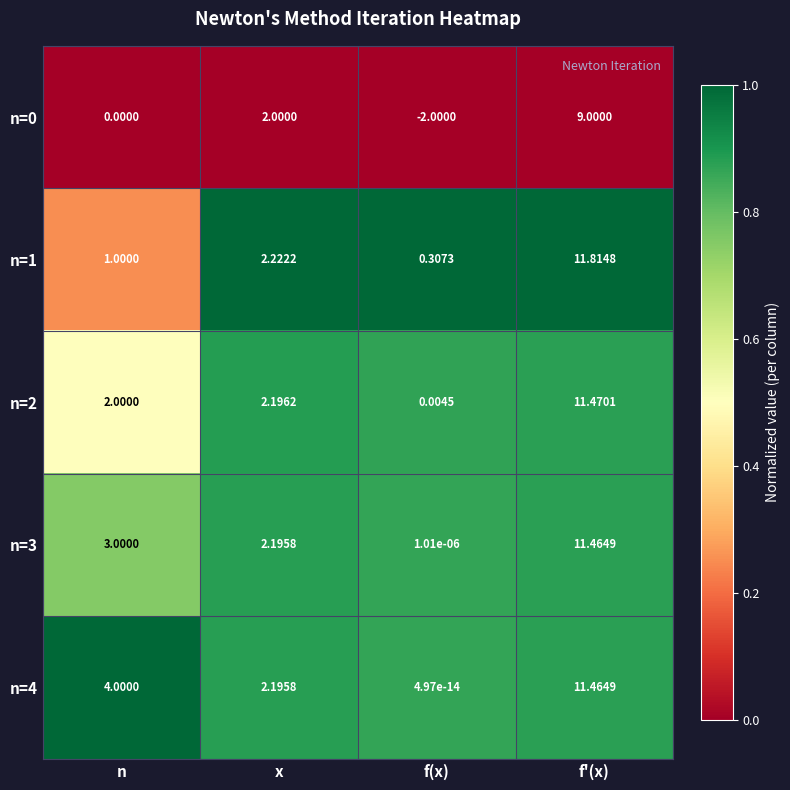

Between n and f'(x), which series saw the biggest shift?

n=1